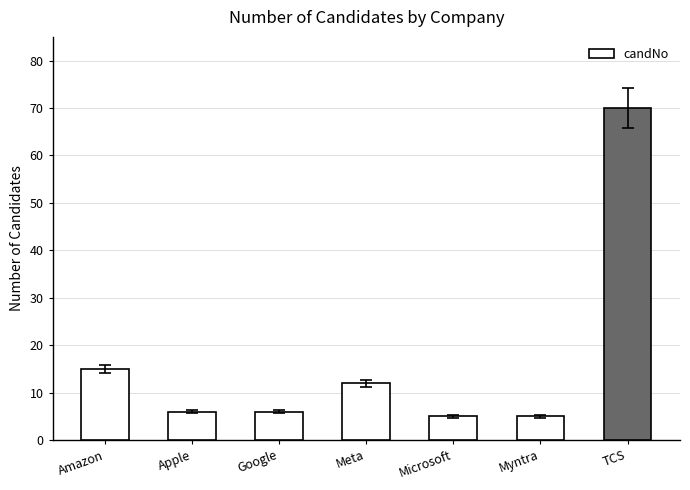

Is it true that the value at Amazon is 26?

False